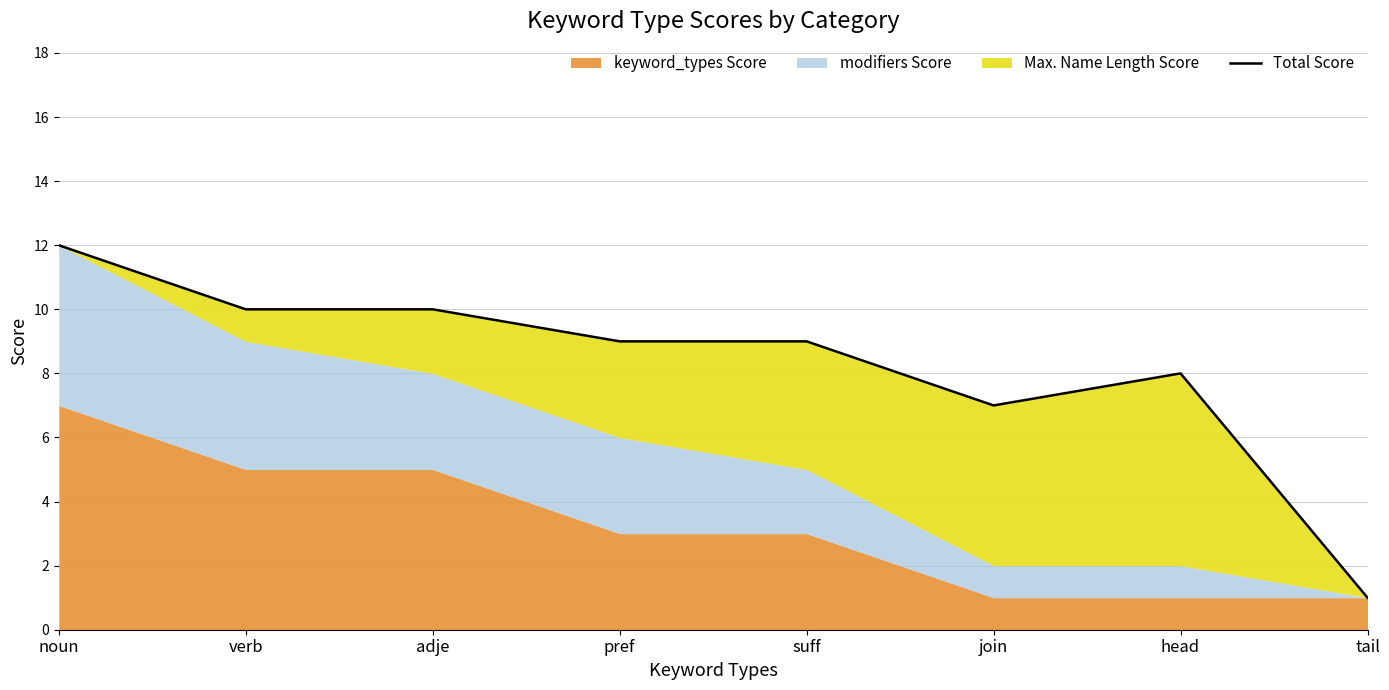

List the labels in order of value, largest first.

noun, verb, adje, pref, suff, head, join, tail